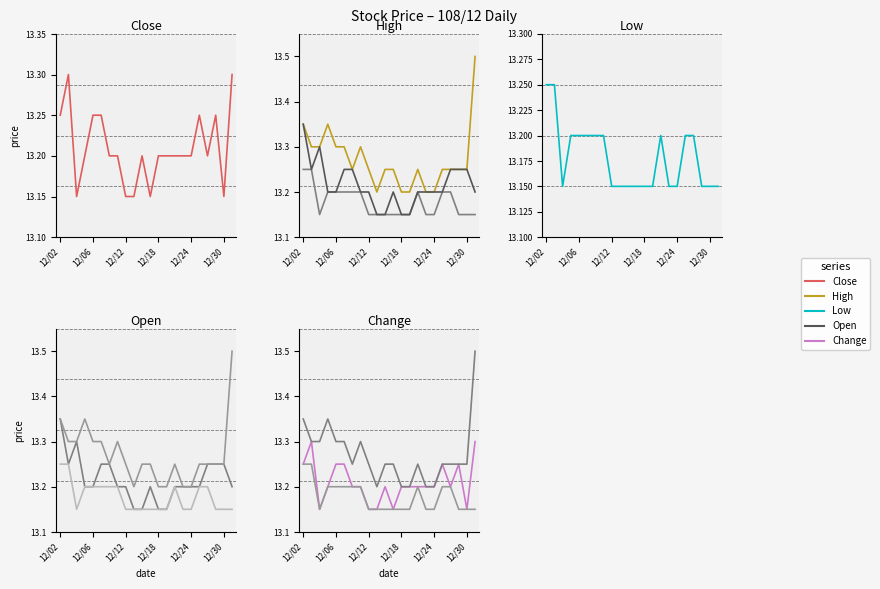

Reading left to right, list all the values displayed in this chart.

Close: 13.2	13.3	13.2	13.2	13.2	13.2	13.2	13.2	13.2	13.2	13.2	13.2	13.2	13.2	13.2	13.2	13.2	13.2	13.2	13.2	13.2	13.3
High: 13.3	13.3	13.3	13.3	13.3	13.3	13.2	13.3	13.2	13.2	13.2	13.2	13.2	13.2	13.2	13.2	13.2	13.2	13.2	13.2	13.2	13.5
Low: 13.2	13.2	13.2	13.2	13.2	13.2	13.2	13.2	13.2	13.2	13.2	13.2	13.2	13.2	13.2	13.2	13.2	13.2	13.2	13.2	13.2	13.2
Open: 13.3	13.2	13.3	13.2	13.2	13.2	13.2	13.2	13.2	13.2	13.2	13.2	13.2	13.2	13.2	13.2	13.2	13.2	13.2	13.2	13.2	13.2
Change: 13.2	13.3	13.2	13.2	13.2	13.2	13.2	13.2	13.2	13.2	13.2	13.2	13.2	13.2	13.2	13.2	13.2	13.2	13.2	13.2	13.2	13.3